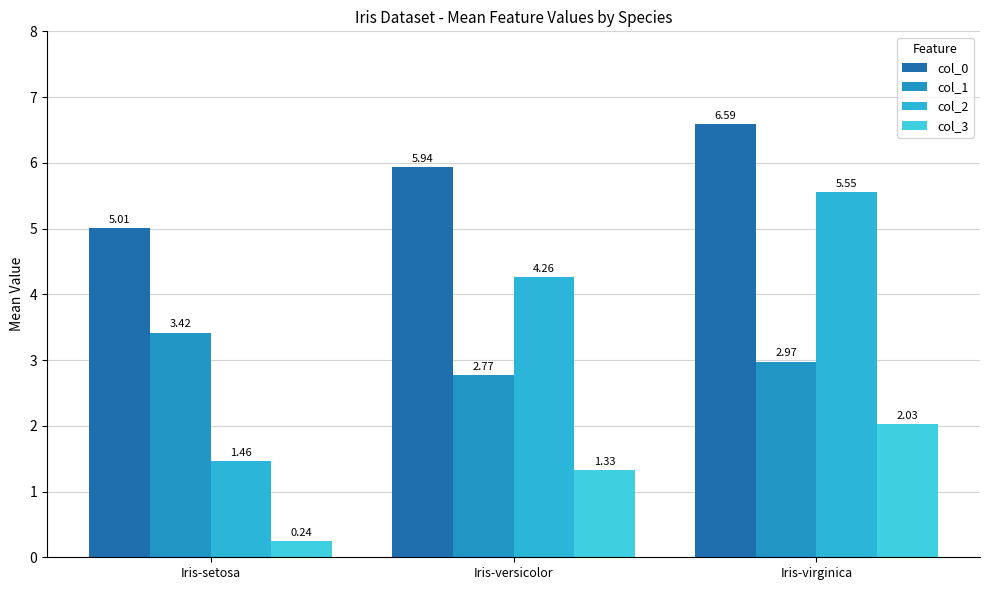

What is the difference between the highest and lowest values at Iris-virginica?

4.6